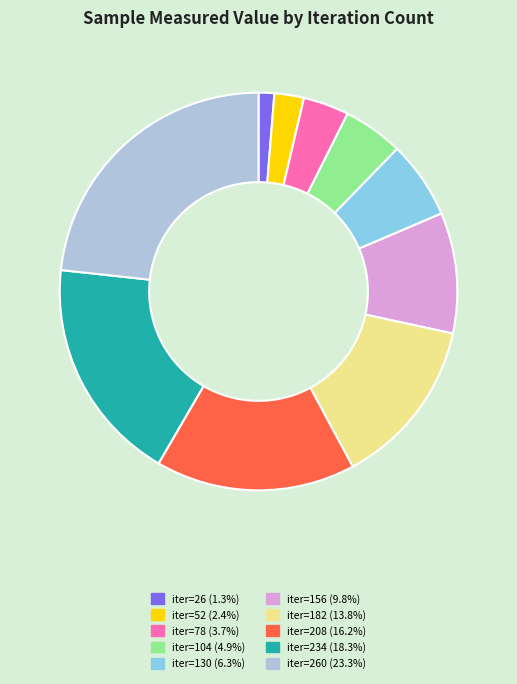

Is there a majority slice in this chart?

No